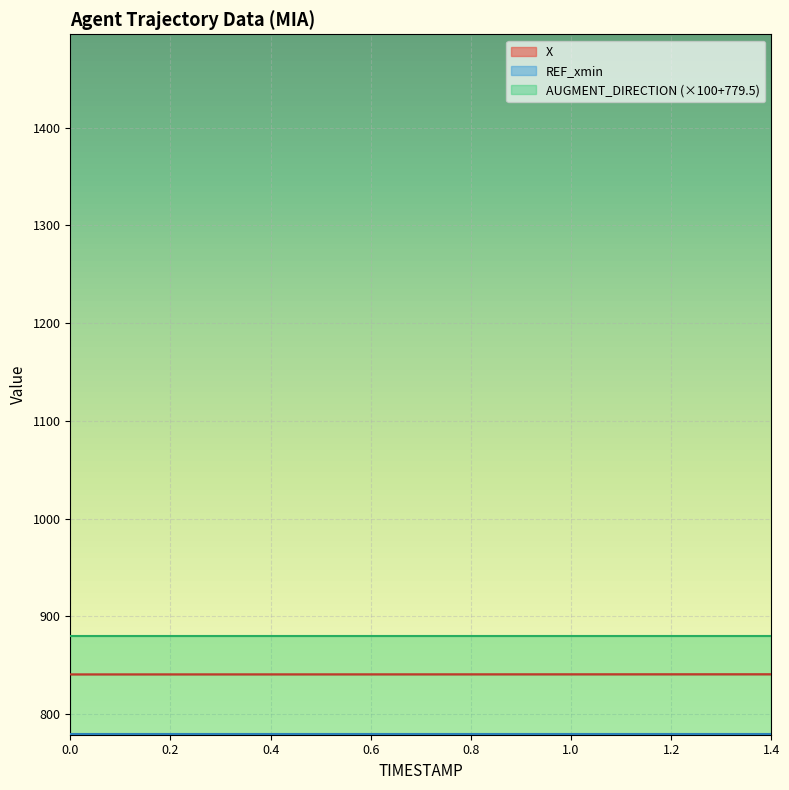

True or false: REF_xmin has a value of 1266.9 at 0.4.

False